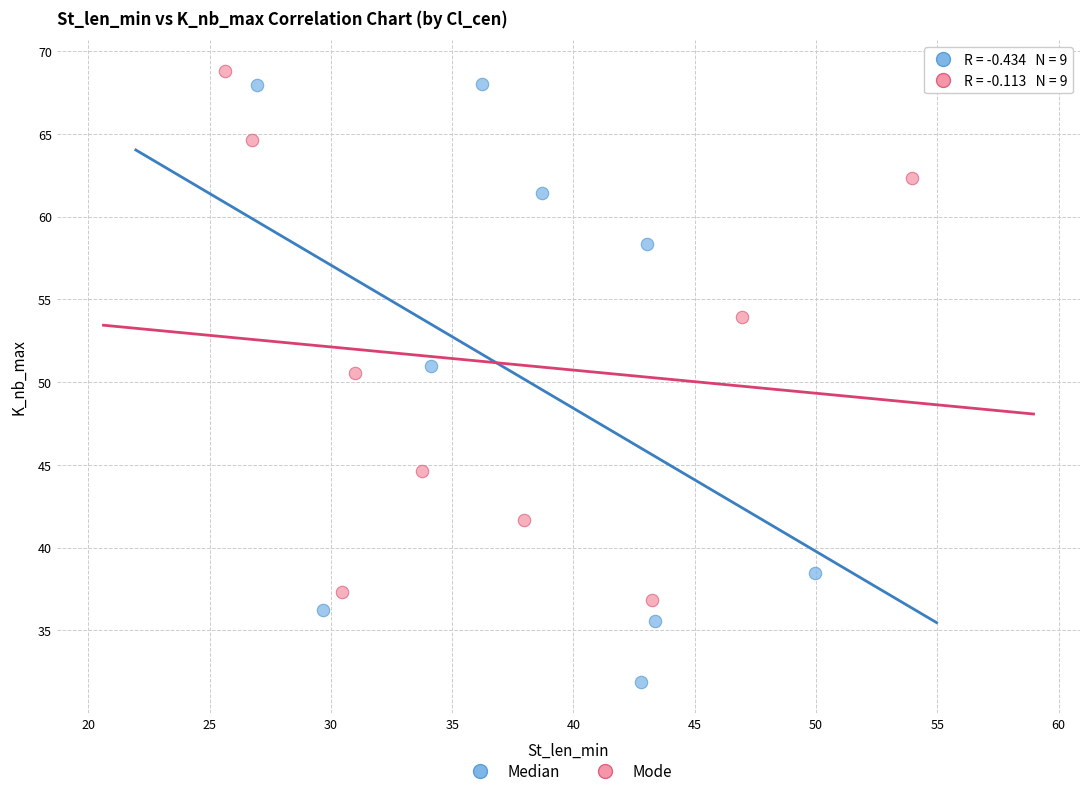

Which series has the widest spread of Y values?

Median